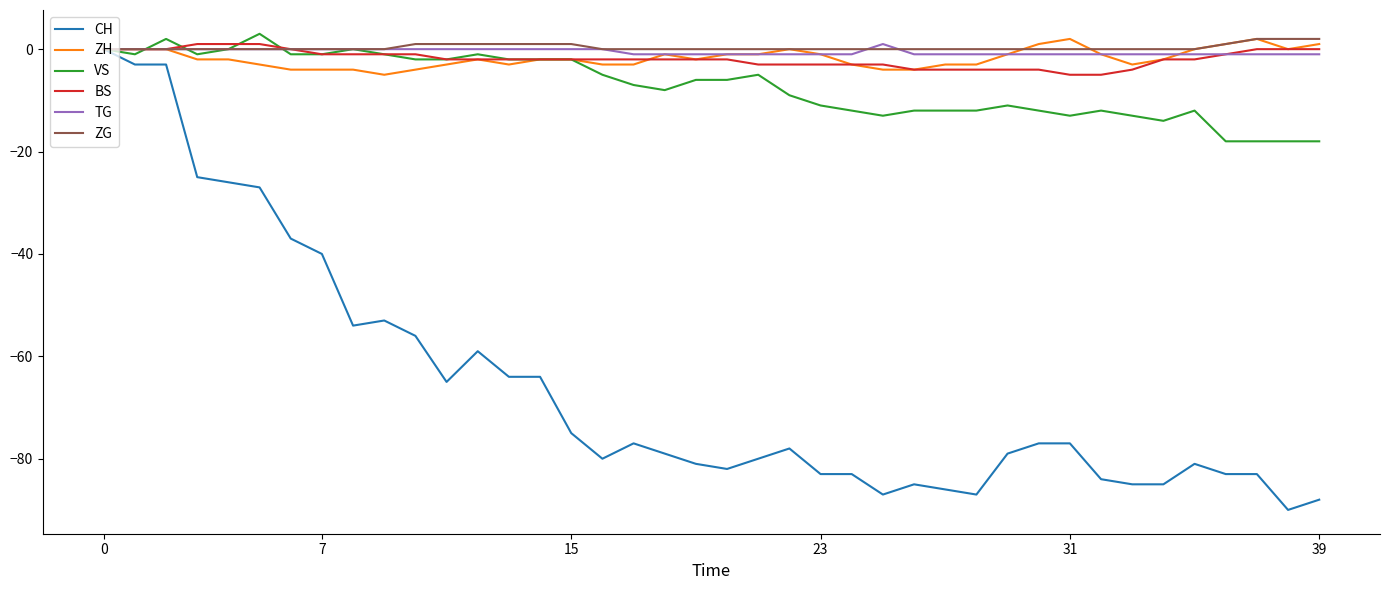

What is the greatest value displayed?

3